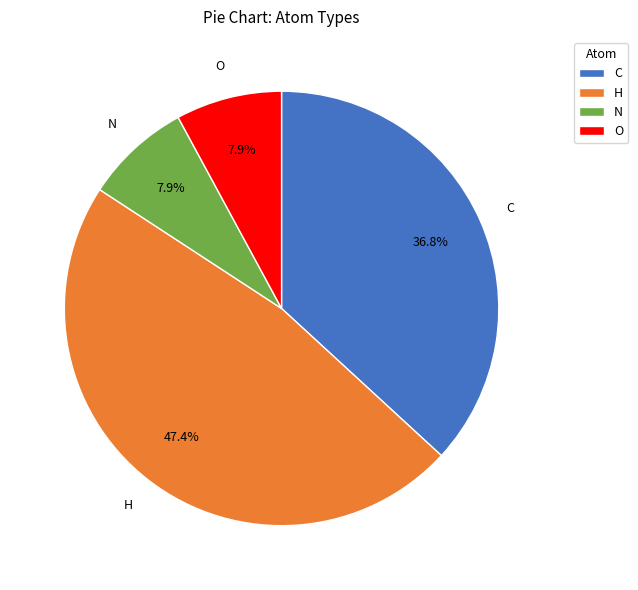

What is the largest slice in the pie chart?

H